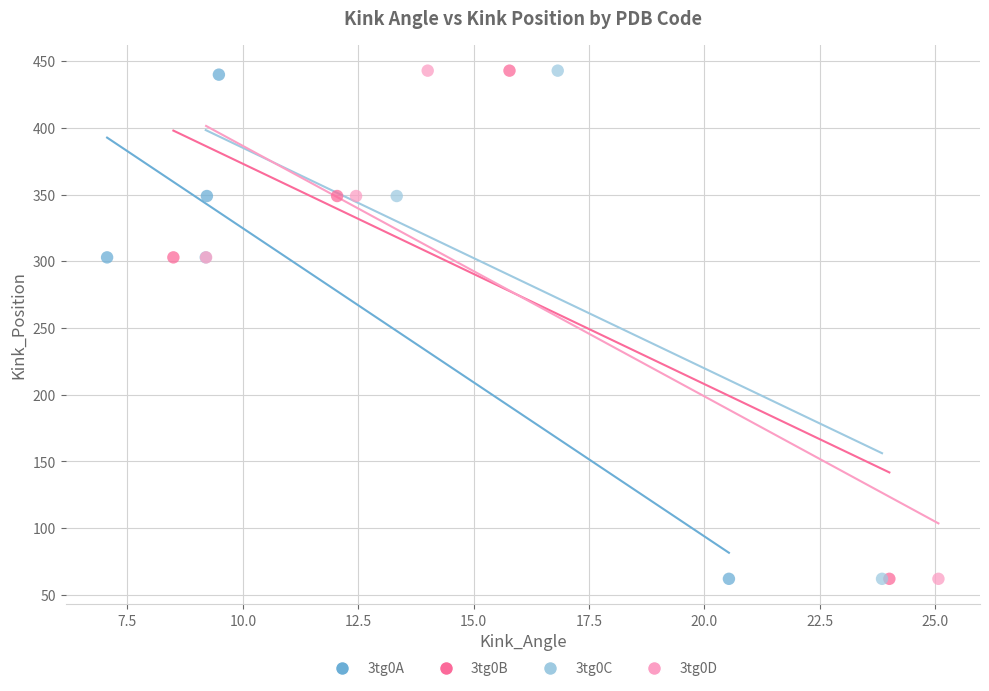

What are all the series names shown in the legend?

3tg0A, 3tg0B, 3tg0C, 3tg0D